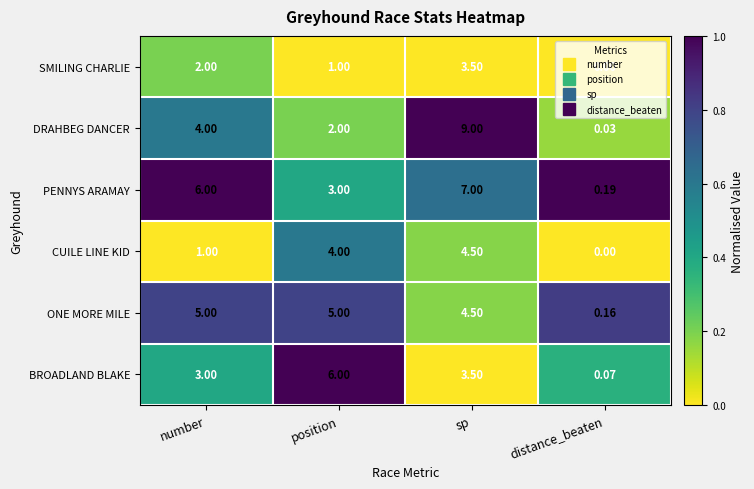

What is the difference between the highest and lowest values at number?

5.0